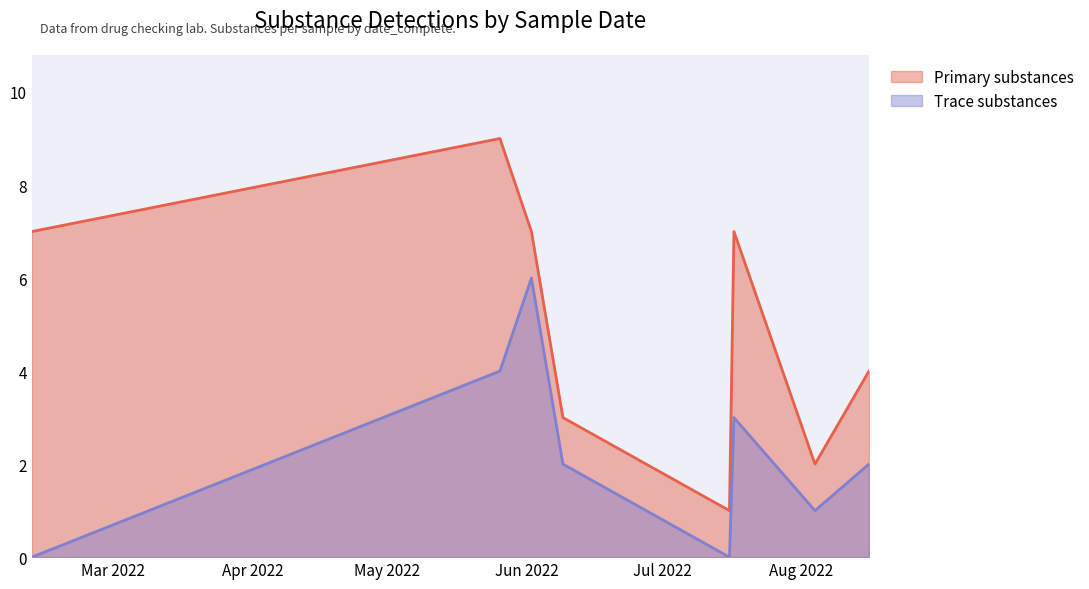

Reading left to right, transcribe all the data shown in this chart.

Primary substances: 7	9	7	3	1	7	2	4
Trace substances: 0	4	6	2	0	3	1	2